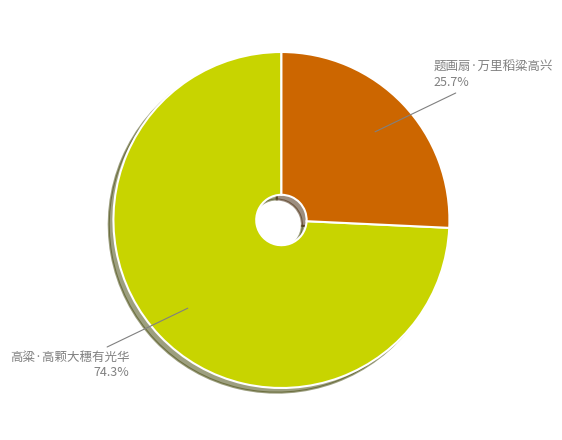

Which category has the biggest portion of the pie?

高粱·高颗大穗有光华